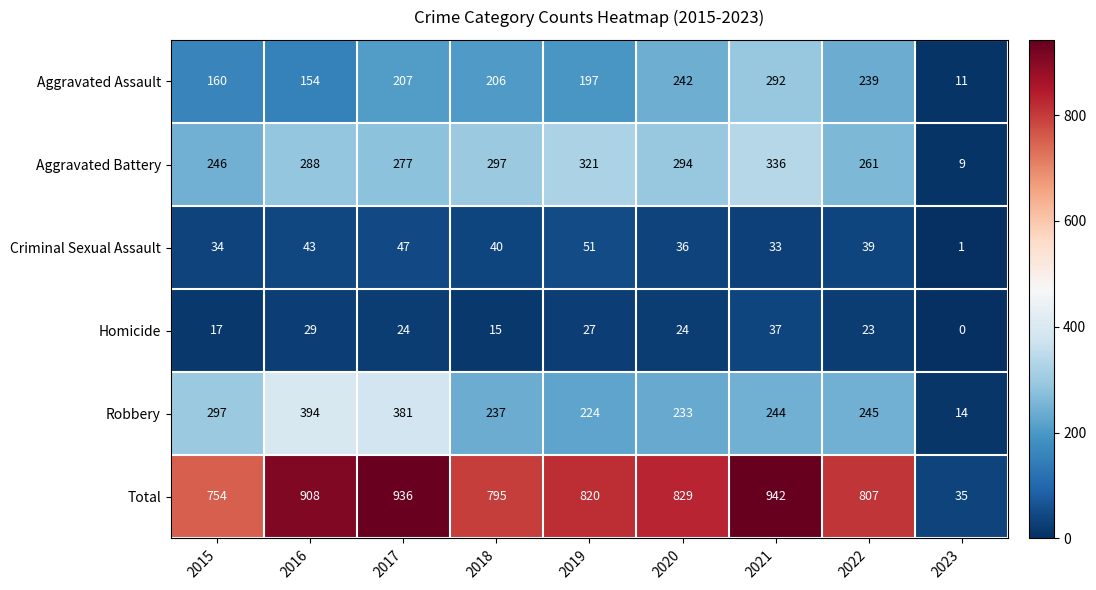

What is the average value of the Aggravated Assault series?

190